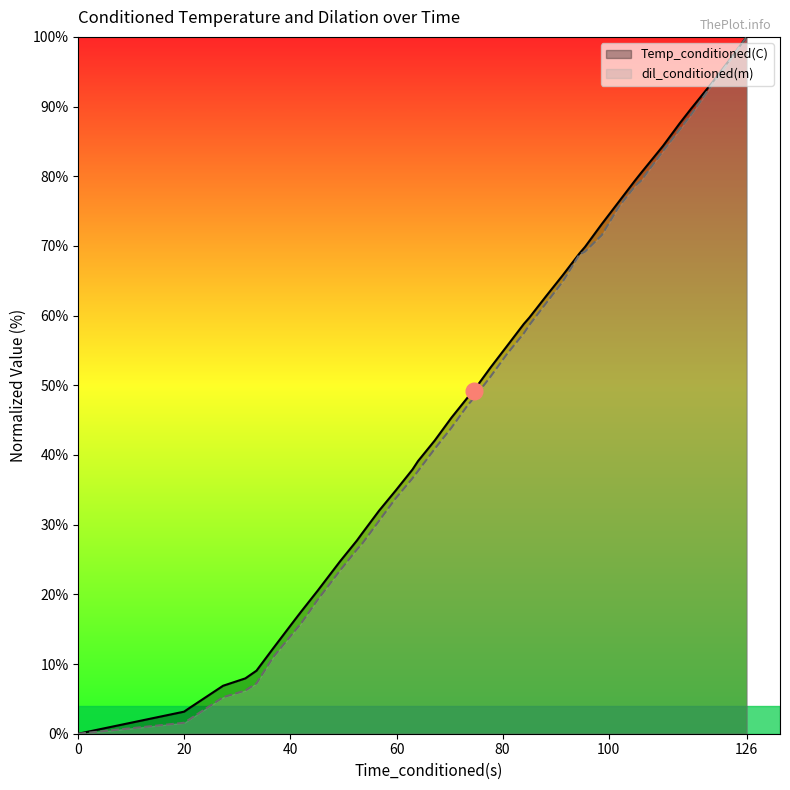

Which series has the largest total across all categories?

Temp_conditioned(C)